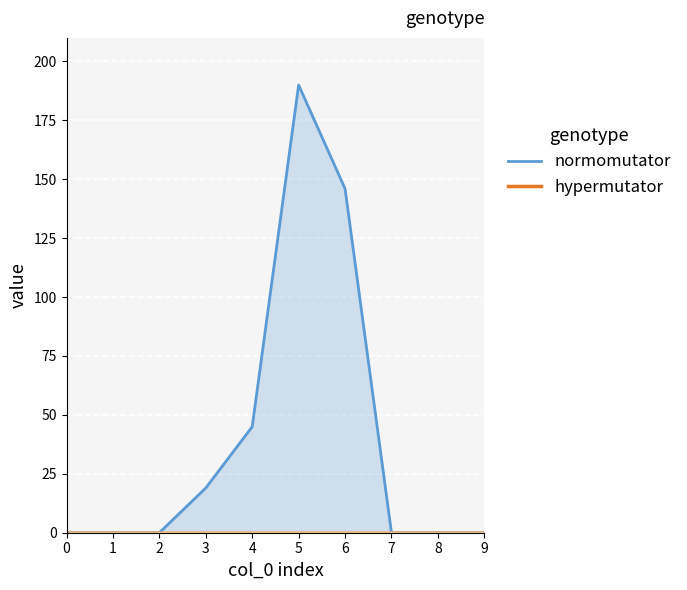

True or false: normomutator and hypermutator cross at least once.

False